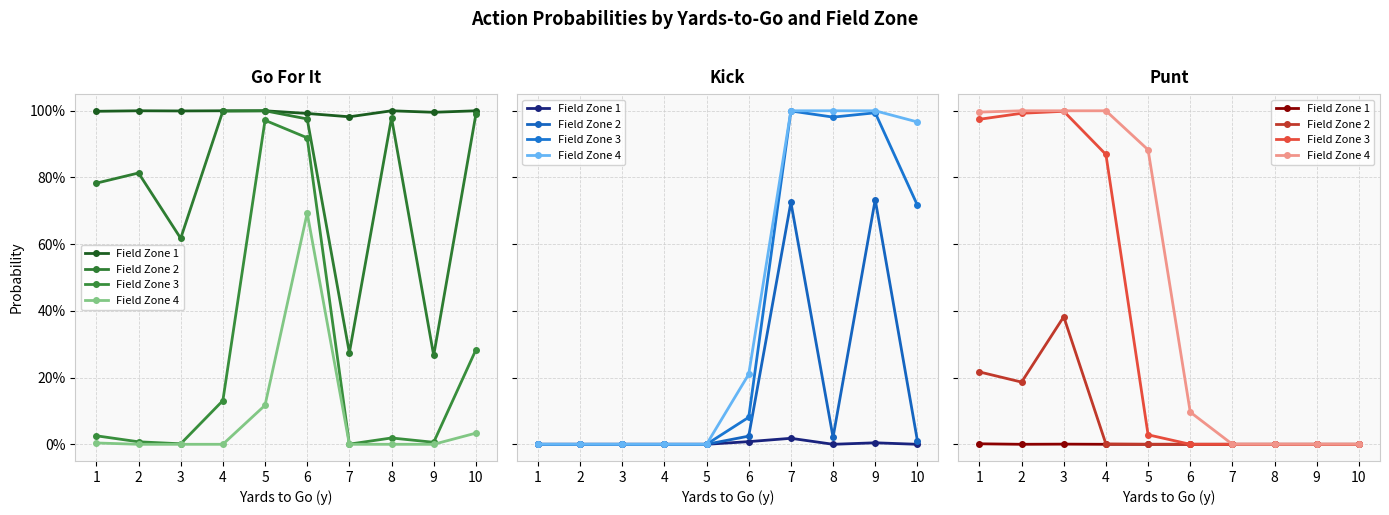

Rank the categories by Field Zone 3 value from lowest to highest.

6, 7, 8, 9, 10, 5, 4, 1, 2, 3